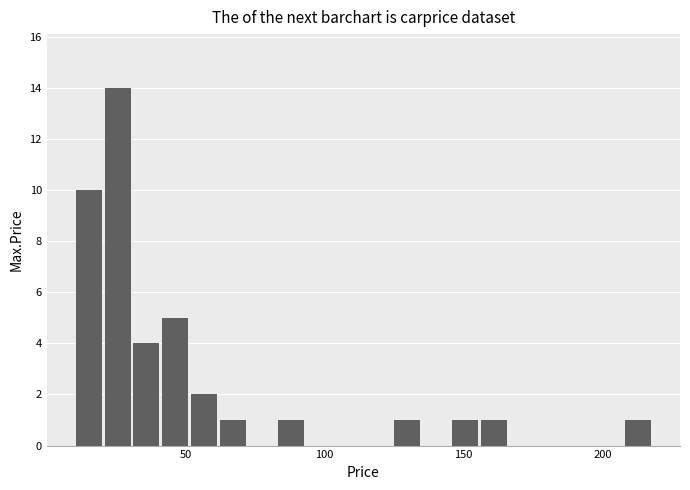

Read against the x-axis, roughly where is the centre of the tallest bar?

25